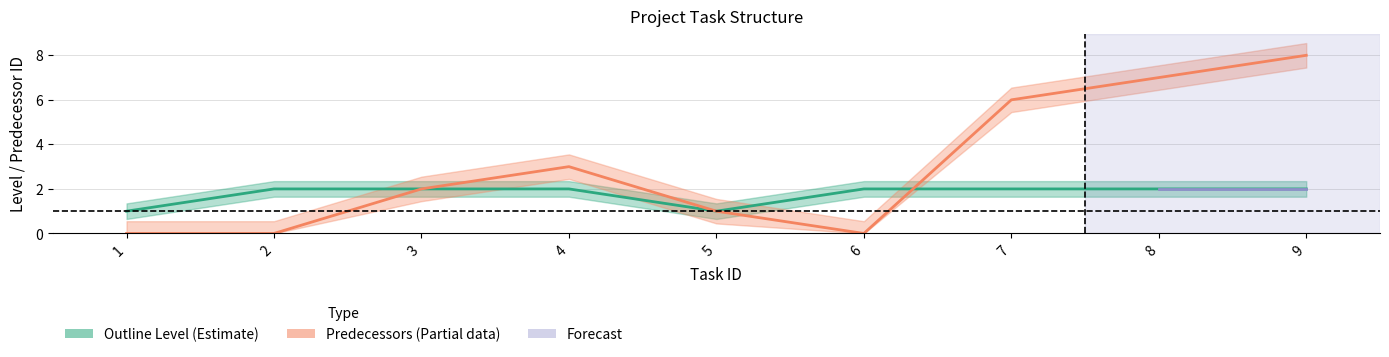

At 6, list the series in order from largest to smallest.

Outline Level, Predecessors